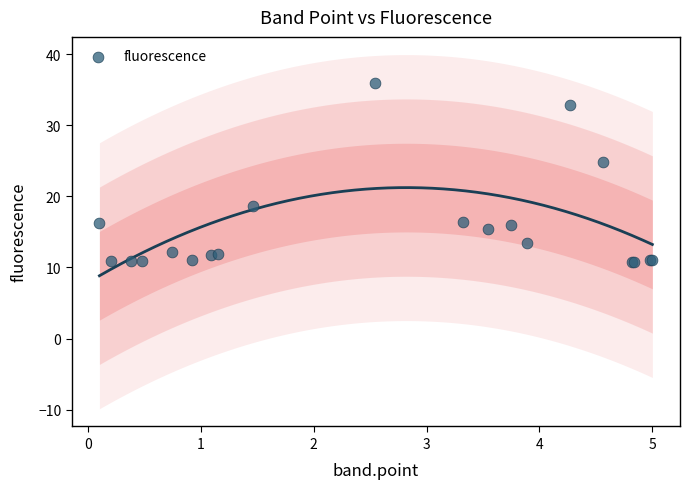

What Y value in the scatter plot is closest to 23?

24.8